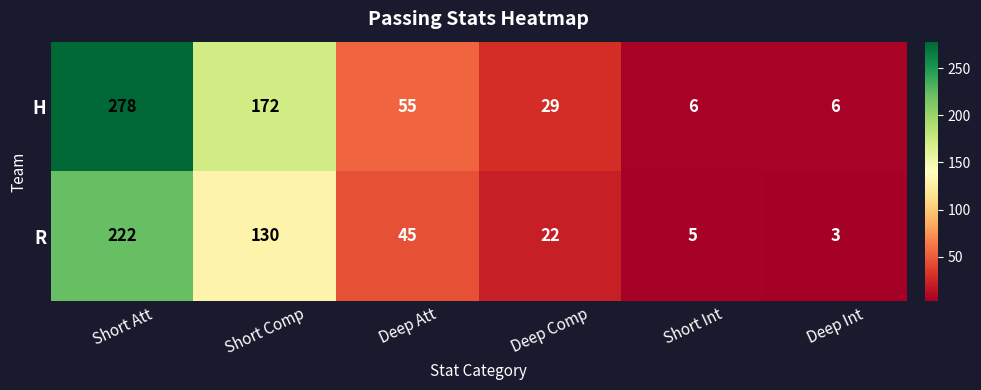

Reading right to left, extract all data points from this chart.

H: 6	6	29	55	172	278
R: 3	5	22	45	130	222